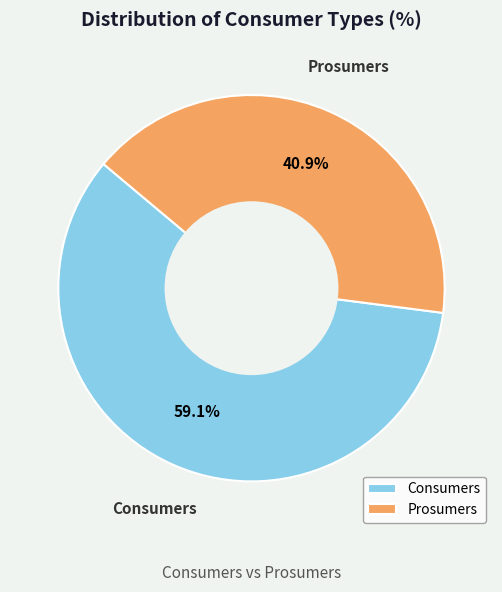

Does Prosumers account for over 50% of the chart?

No